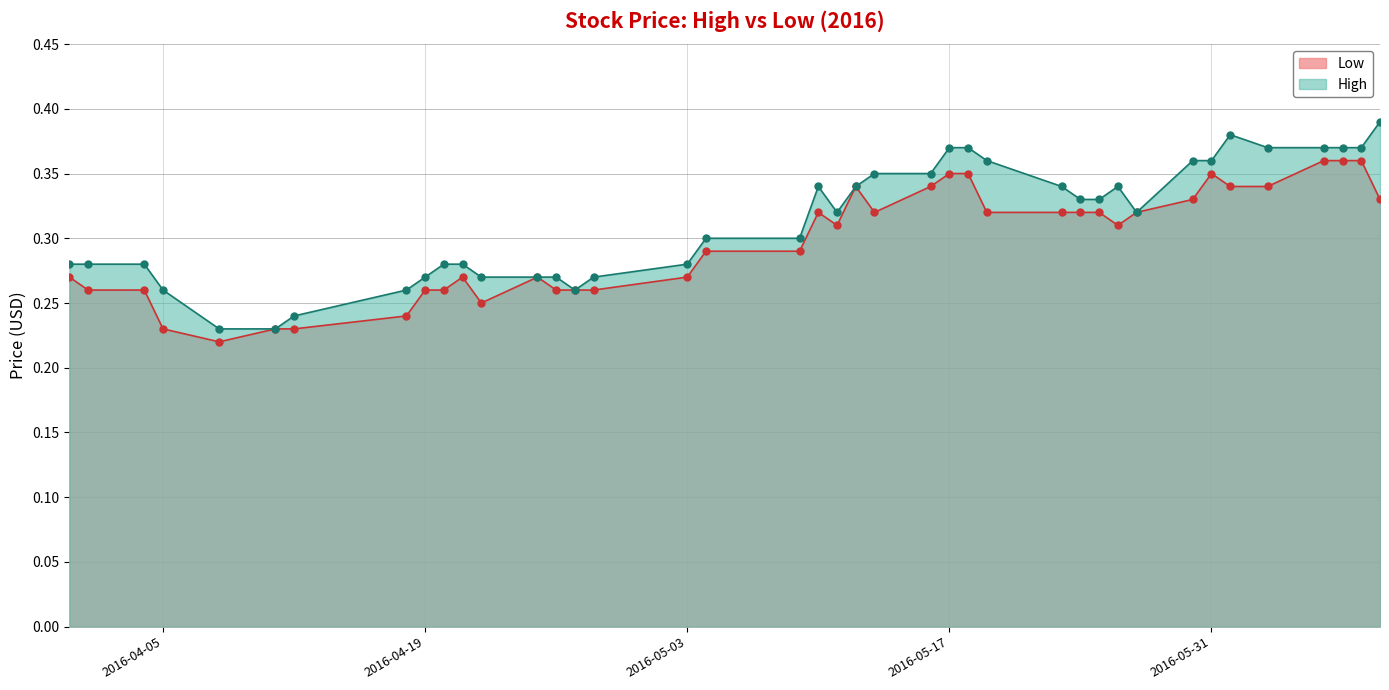

True or false: Low has a value of 0.5 at 2016-05-17.

False